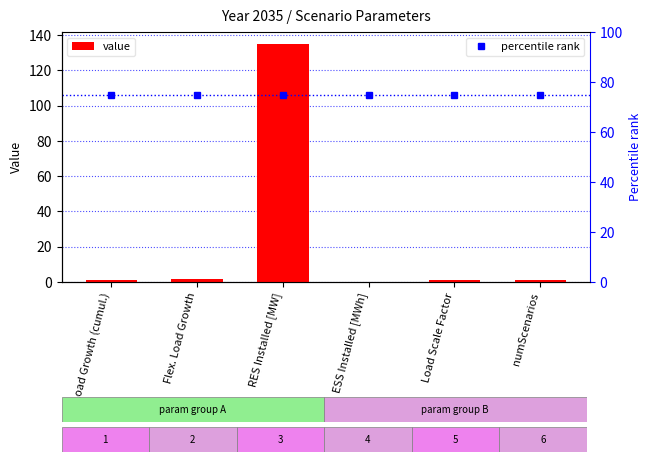

Which series has the largest total across all categories?

percentile rank